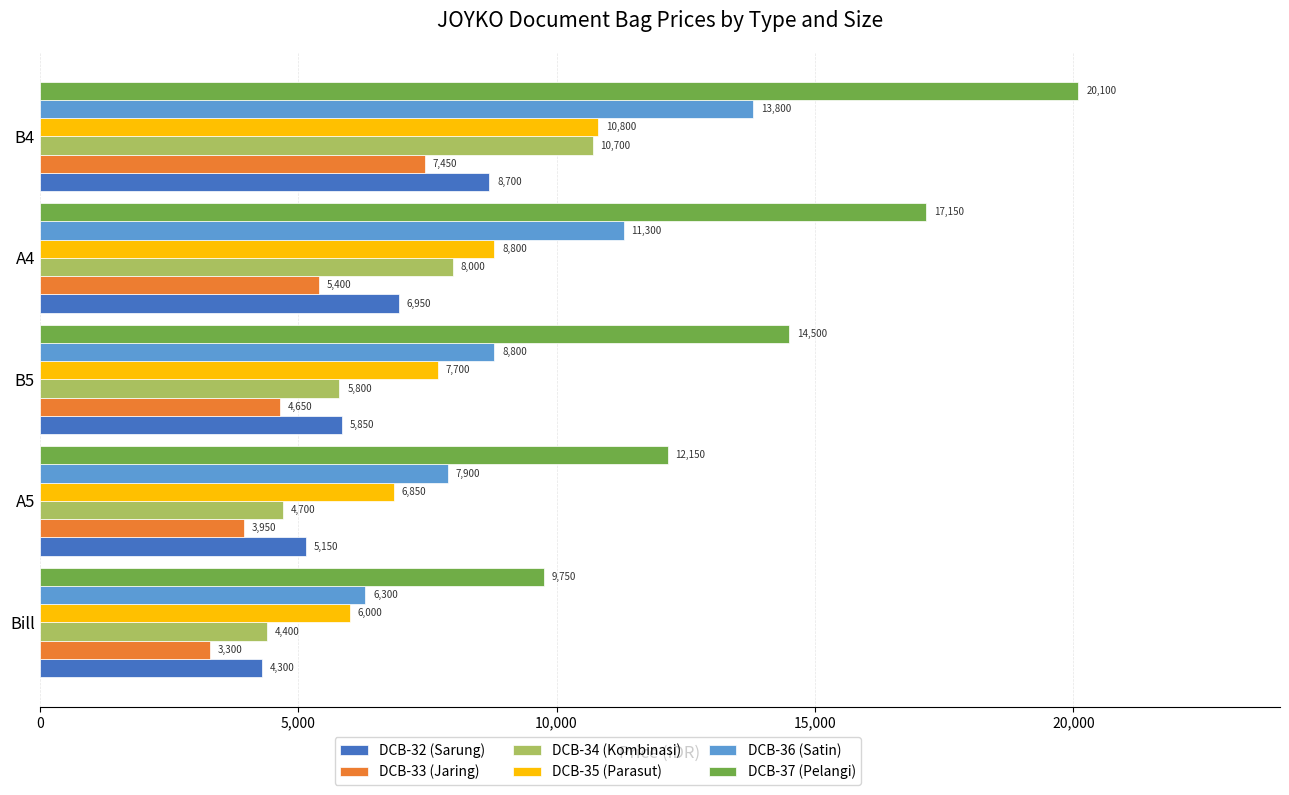

Which series has the widest spread of values?

DCB-37 (Pelangi)